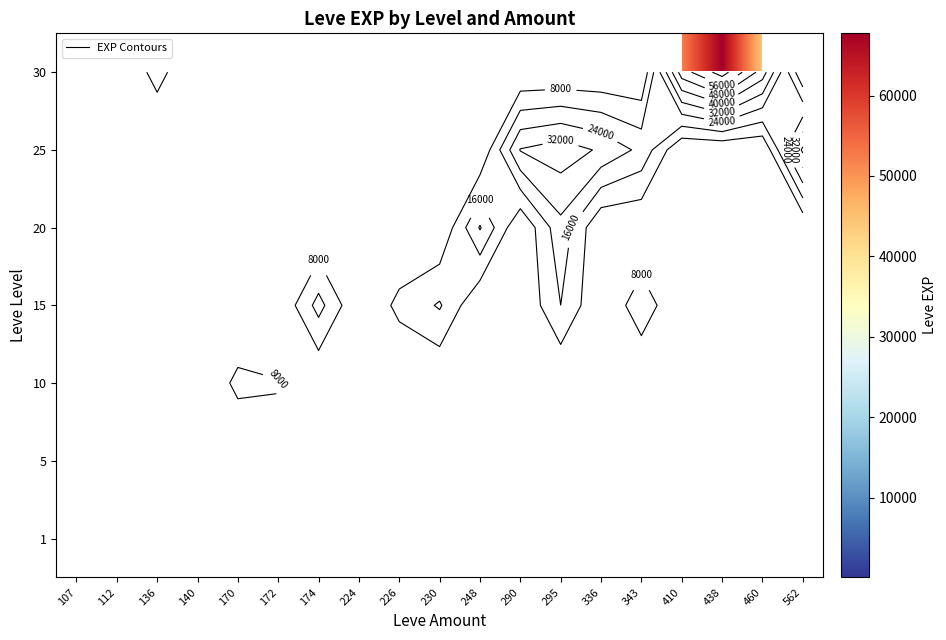

How many distinct data groups are displayed?

7